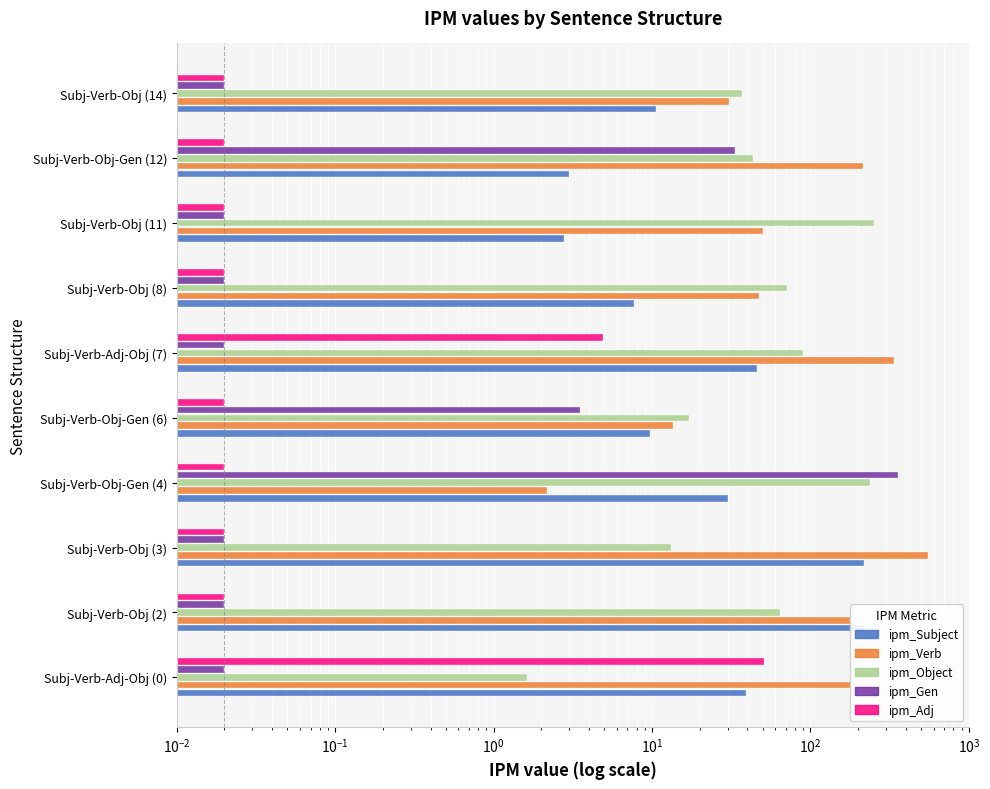

Which series changed the most between Subj-Verb-Obj (2) and Subj-Verb-Obj (11)?

ipm_Subject